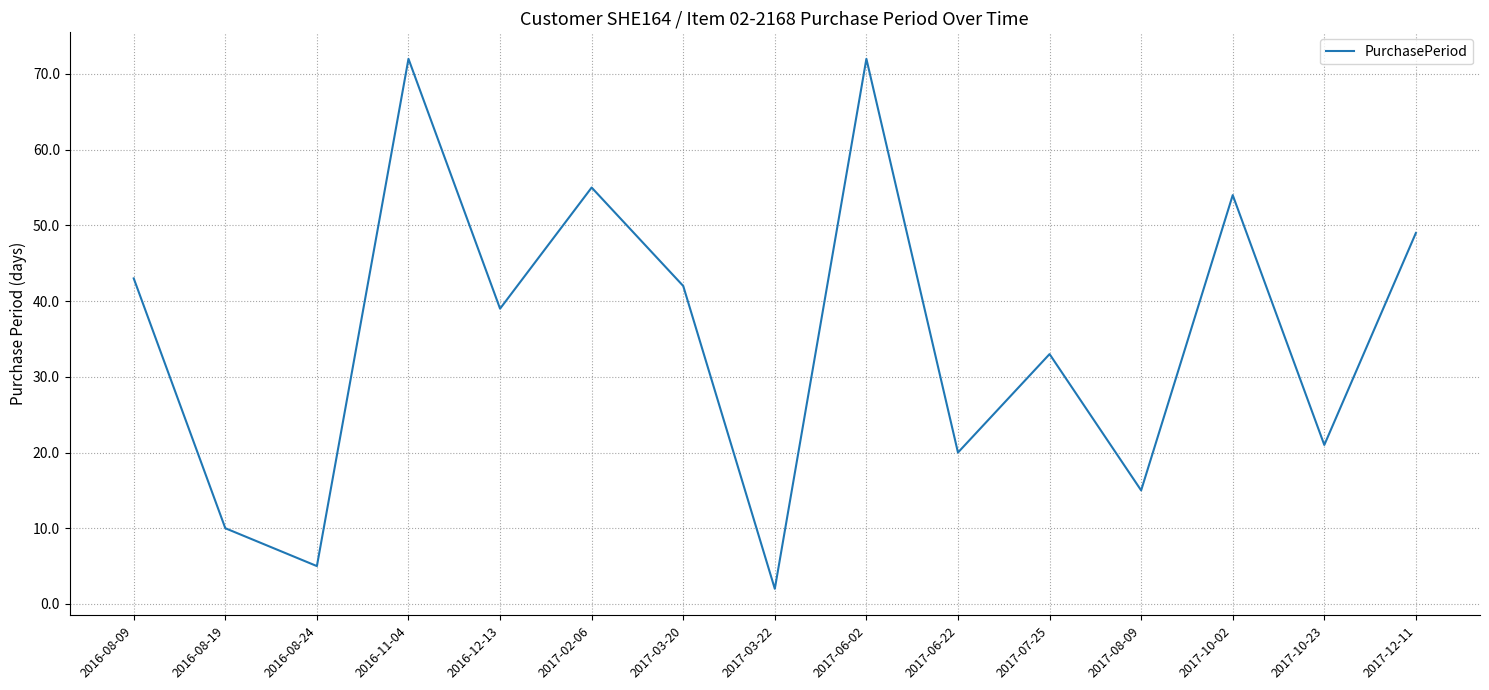

Which has a higher value, 2017-12-11 or 2017-03-22?

2017-12-11